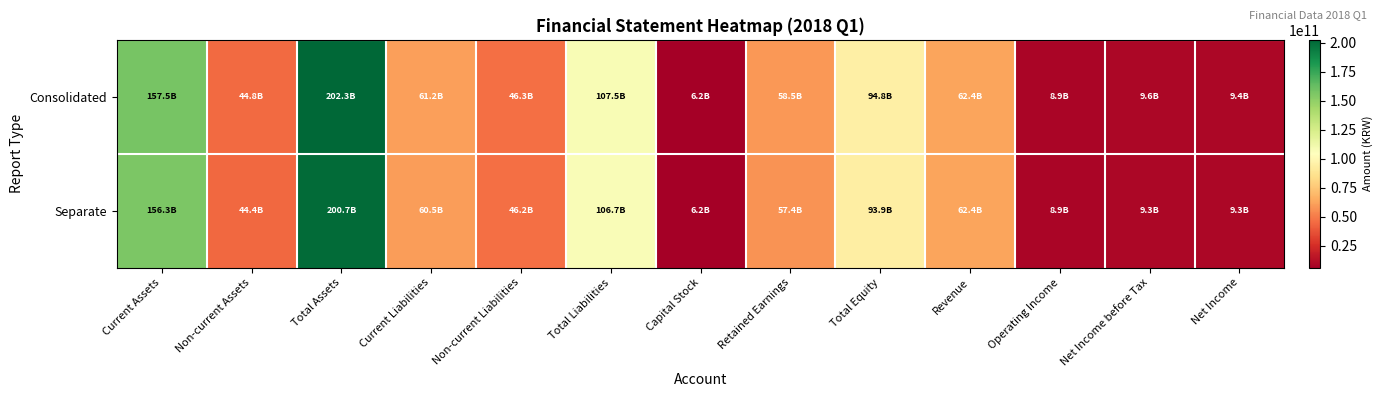

What is the difference between the highest and lowest values at Total Assets?

1627209220